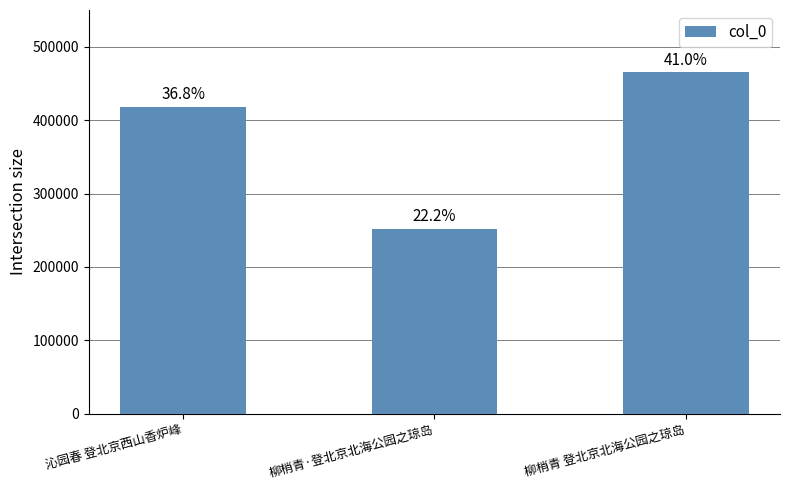

Reading left to right, what are all the values shown in this chart?

417780	251925	465058